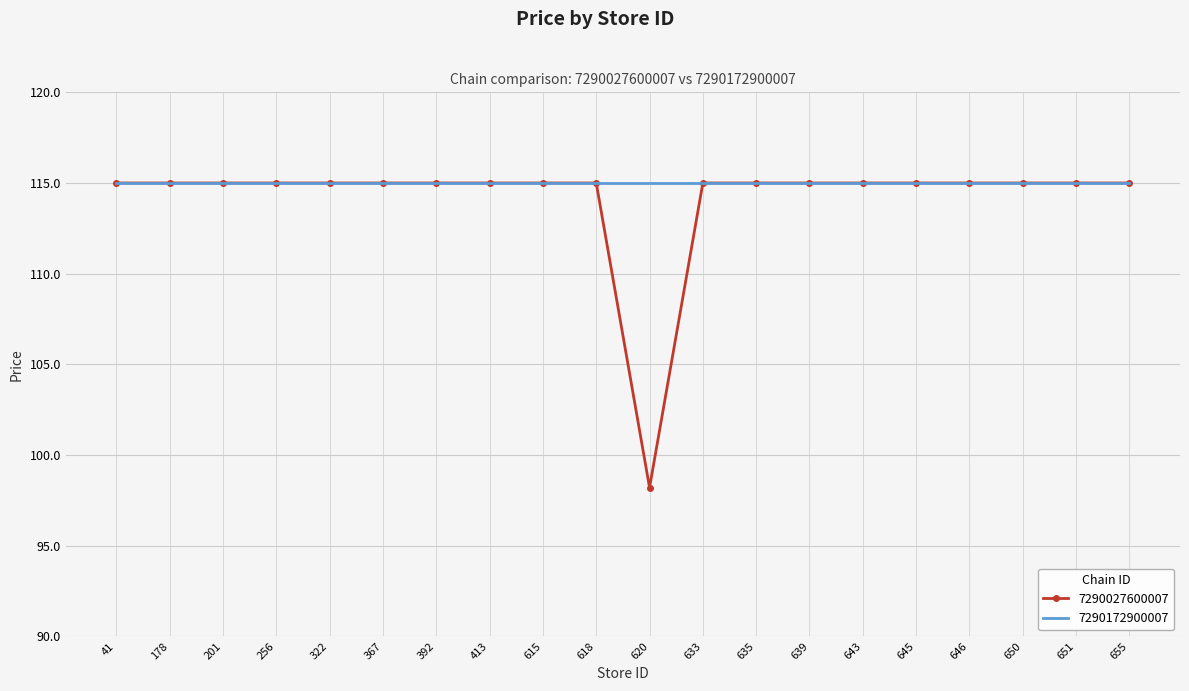

Which series has the largest range (max minus min)?

7290027600007